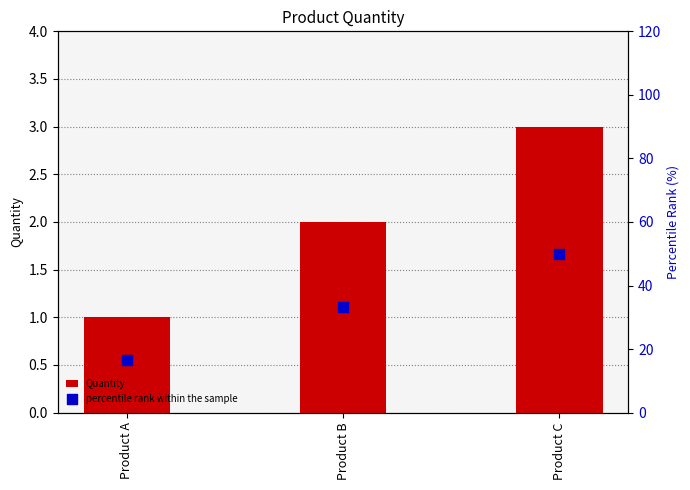

At how many categories does at least one series exceed 1?

3